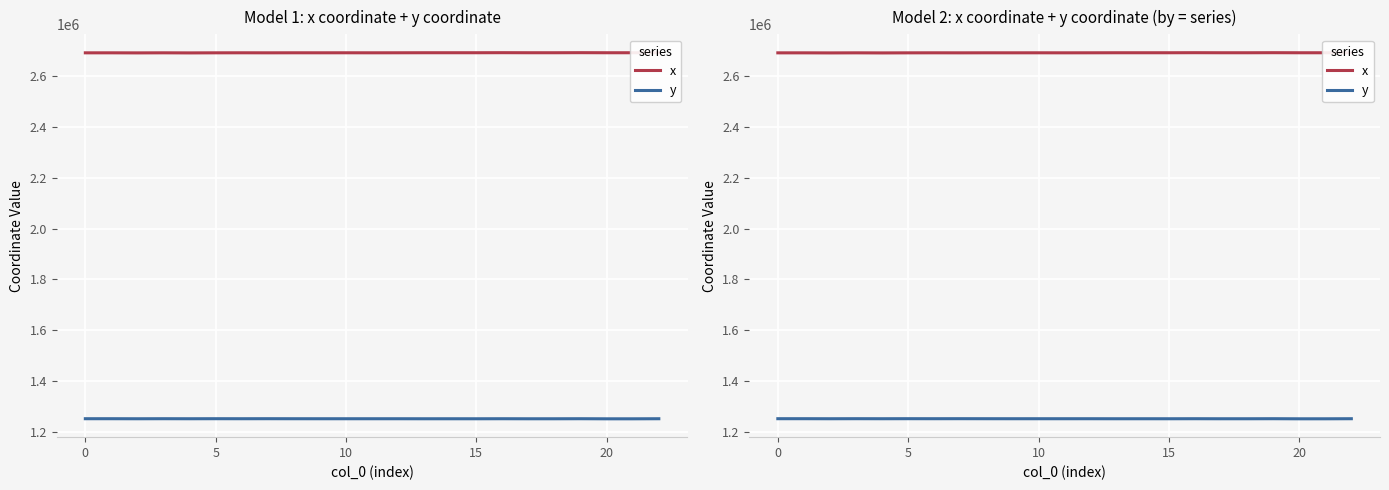

Where is x nearest to the value 2693103?

8